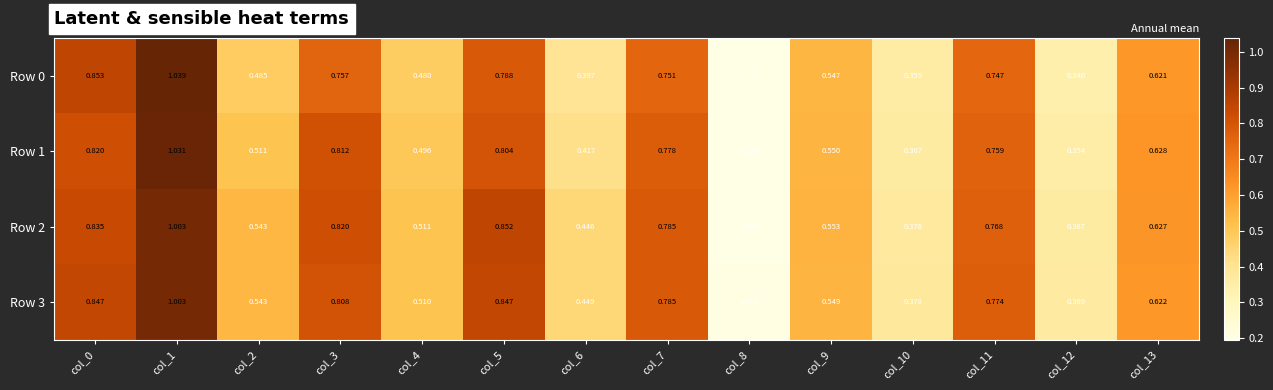

Reading right to left, transcribe all the data shown in this chart.

Row 0: col_13=0.6	col_12=0.3	col_11=0.7	col_10=0.4	col_9=0.5	col_8=0.2	col_7=0.8	col_6=0.4	col_5=0.8	col_4=0.5	col_3=0.8	col_2=0.5	col_1=1.0	col_0=0.9
Row 1: col_13=0.6	col_12=0.4	col_11=0.8	col_10=0.4	col_9=0.6	col_8=0.2	col_7=0.8	col_6=0.4	col_5=0.8	col_4=0.5	col_3=0.8	col_2=0.5	col_1=1.0	col_0=0.8
Row 2: col_13=0.6	col_12=0.4	col_11=0.8	col_10=0.4	col_9=0.6	col_8=0.2	col_7=0.8	col_6=0.4	col_5=0.9	col_4=0.5	col_3=0.8	col_2=0.5	col_1=1.0	col_0=0.8
Row 3: col_13=0.6	col_12=0.4	col_11=0.8	col_10=0.4	col_9=0.5	col_8=0.2	col_7=0.8	col_6=0.4	col_5=0.8	col_4=0.5	col_3=0.8	col_2=0.5	col_1=1.0	col_0=0.8